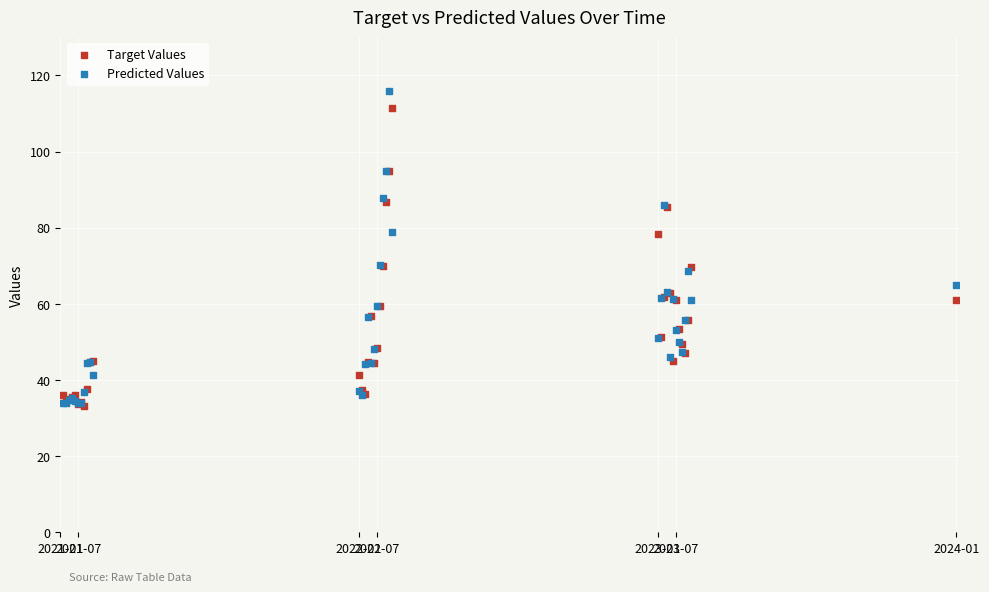

Which series reaches the maximum Y coordinate?

Predicted Values